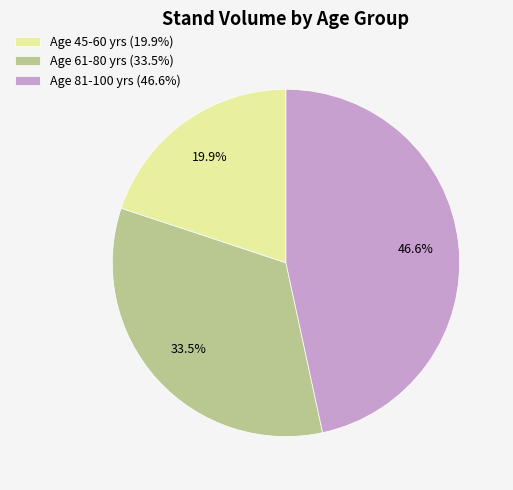

What is the total percentage of Age 81-100 yrs (46.6%) and Age 45-60 yrs (19.9%)?

66.5%